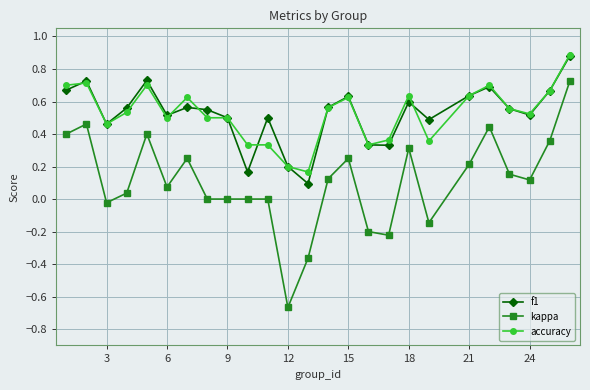

True or false: accuracy and kappa cross at least once.

False